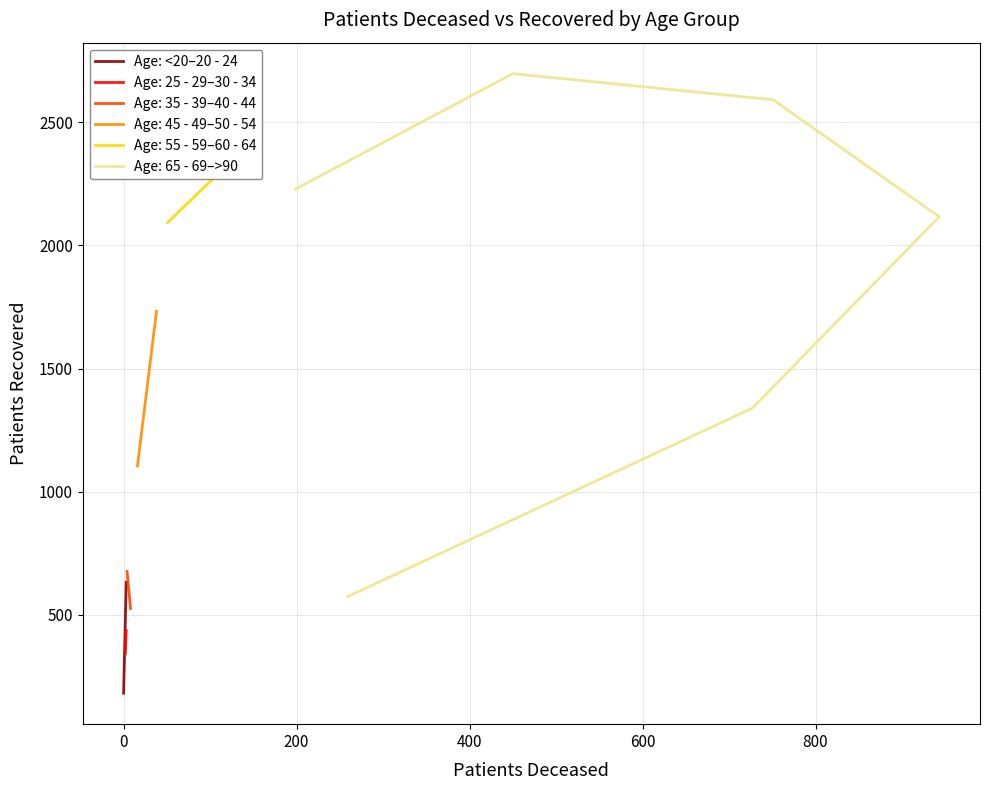

Count the values in the range 182 to 632.

2